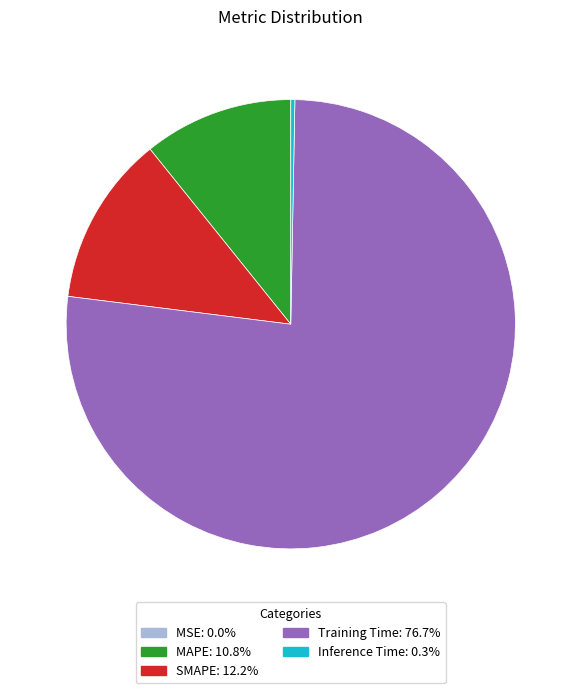

Does any single category account for the majority?

Yes